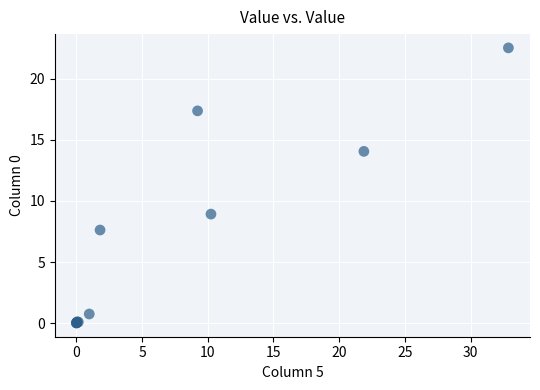

What Y value in the scatter plot is closest to 11?

8.9